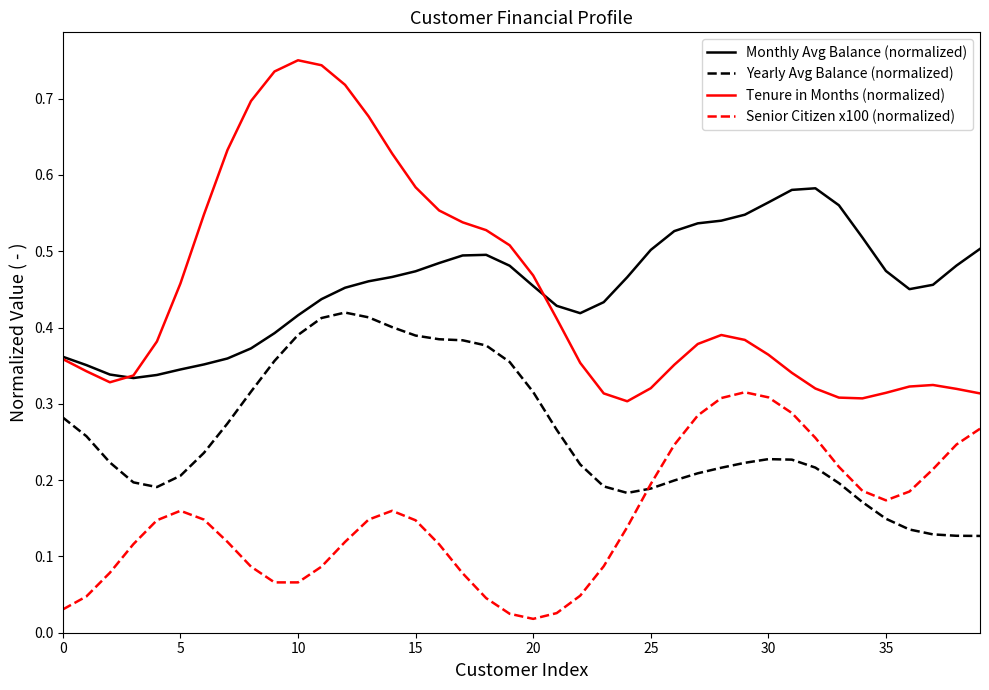

True or false: Tenure in Months (normalized) and Yearly Avg Balance (normalized) intersect in this chart.

False